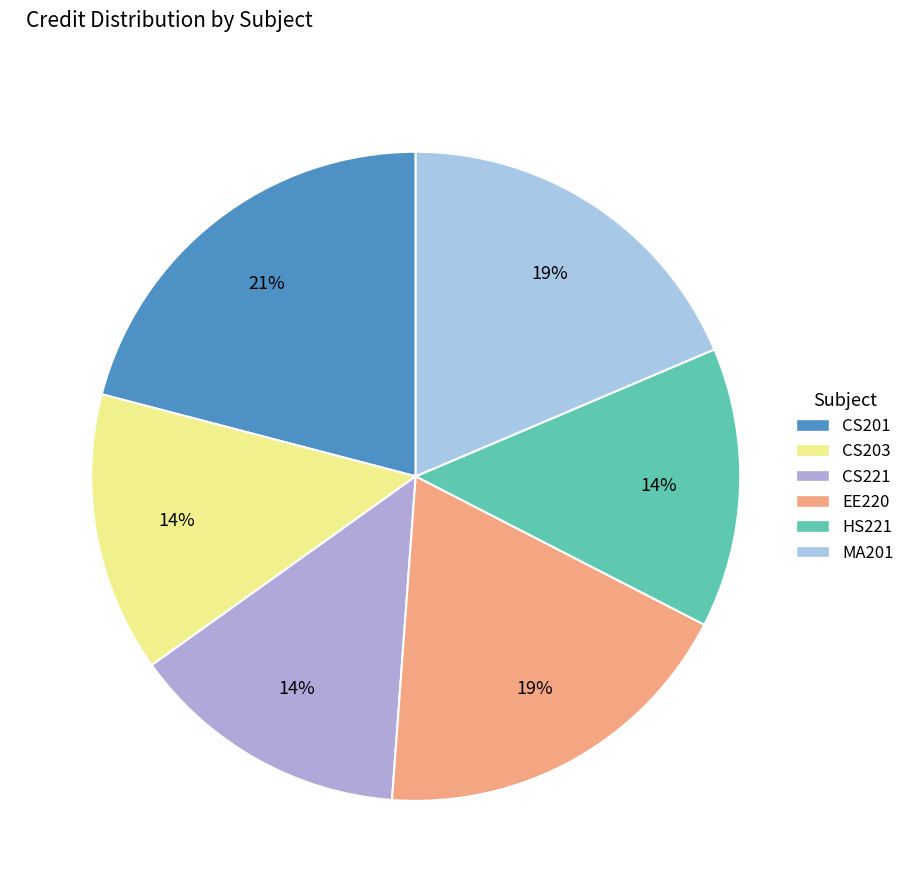

True or false: HS221 accounts for 28% of the total.

False